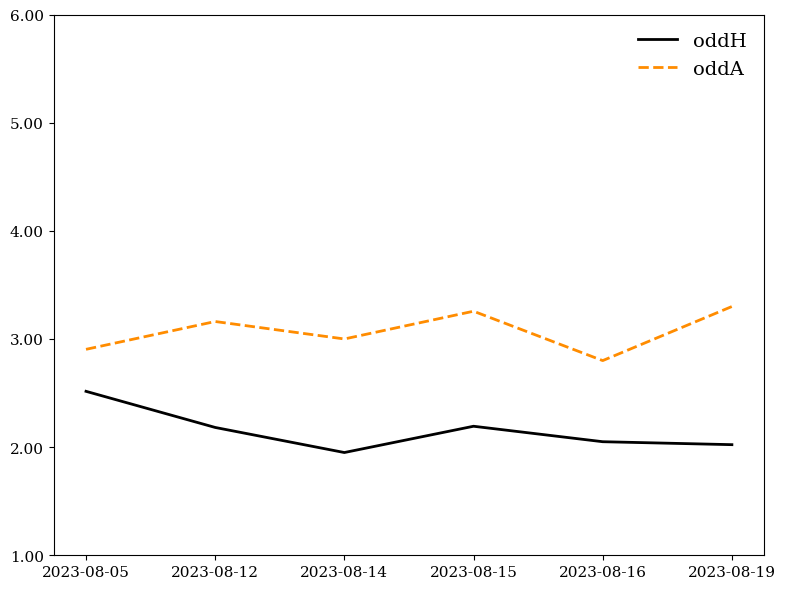

What is the minimum value for oddA?

2.8